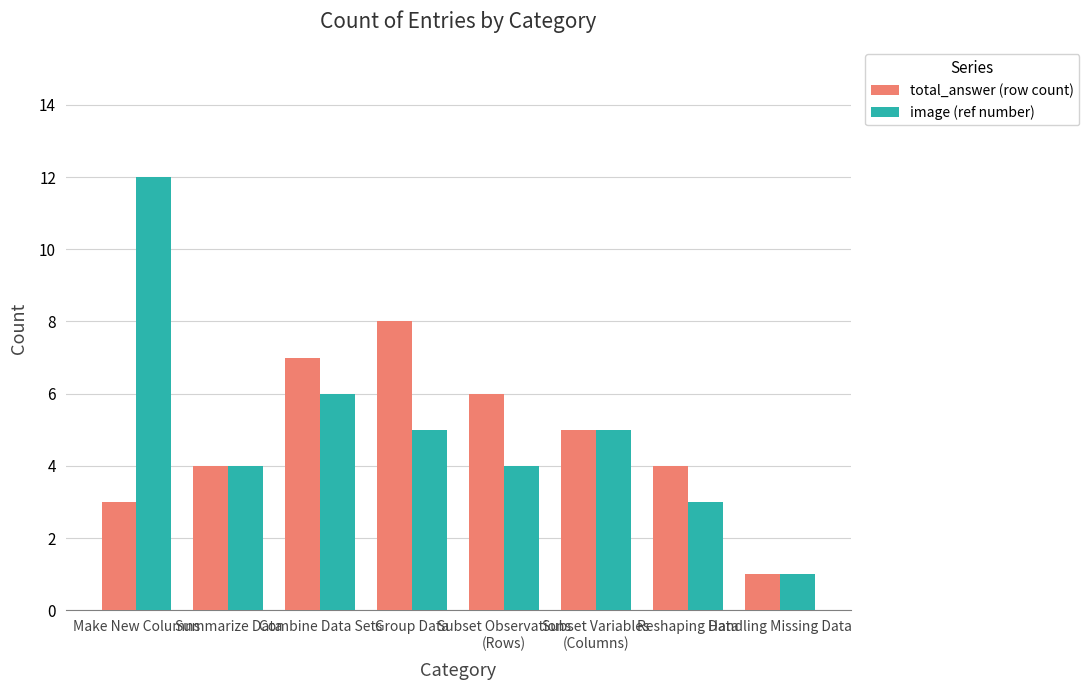

What is the minimum value for image (ref number)?

1